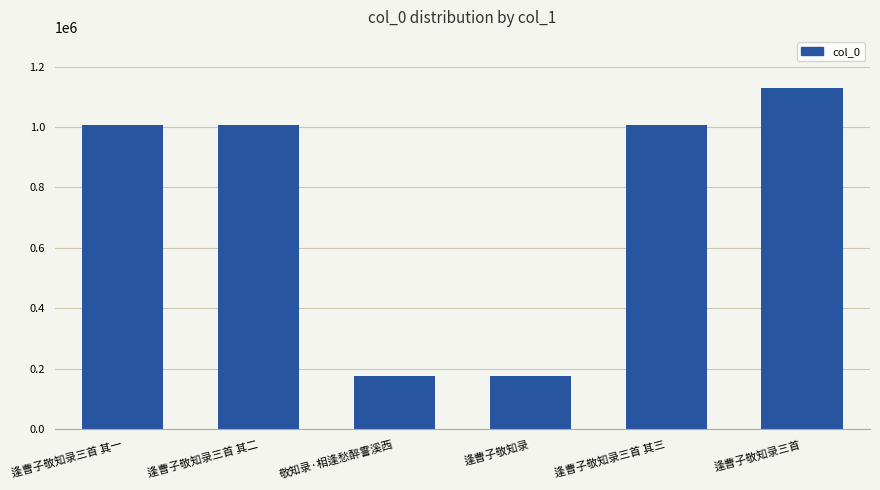

What is the value of the 4th bar from the left?

176980